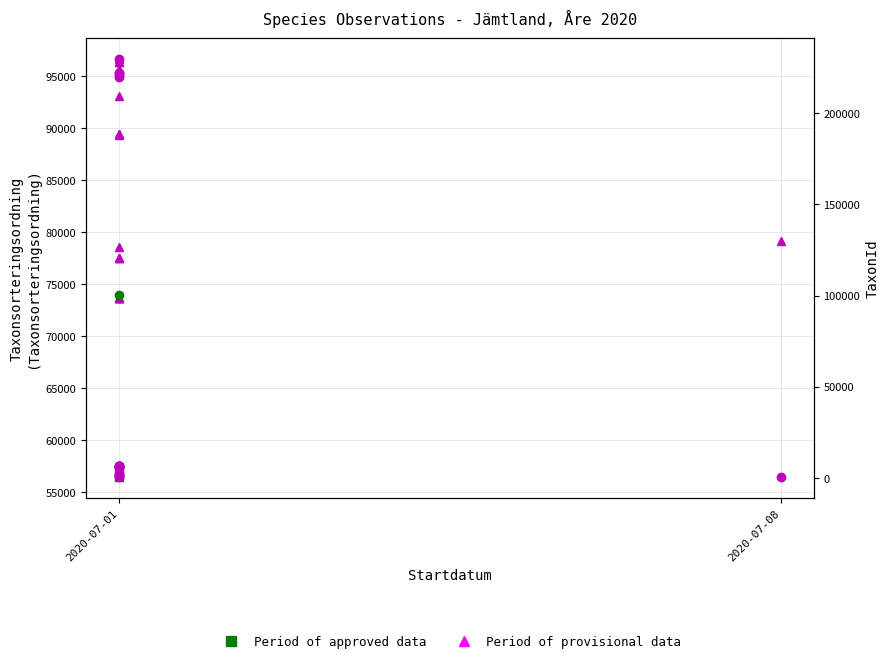

Is the value of Period of provisional data (left) at 2020-07-01 greater than the value of Period of provisional data (right) at 2020-07-01?

Yes